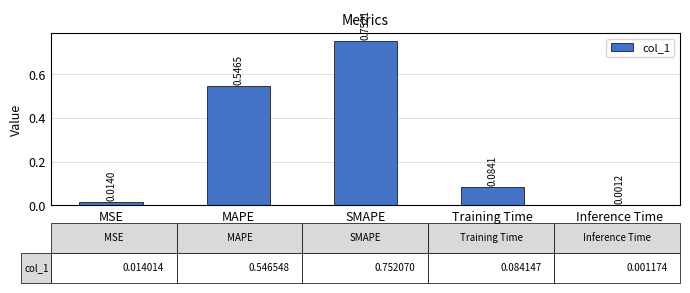

Which category has the highest value across all series?

SMAPE